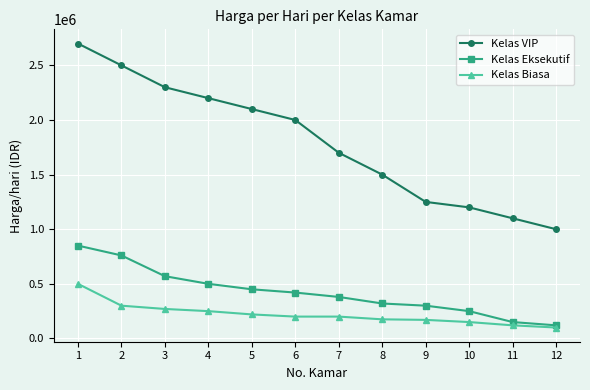

What is the spread (max minus min) of values at 3?

2030000